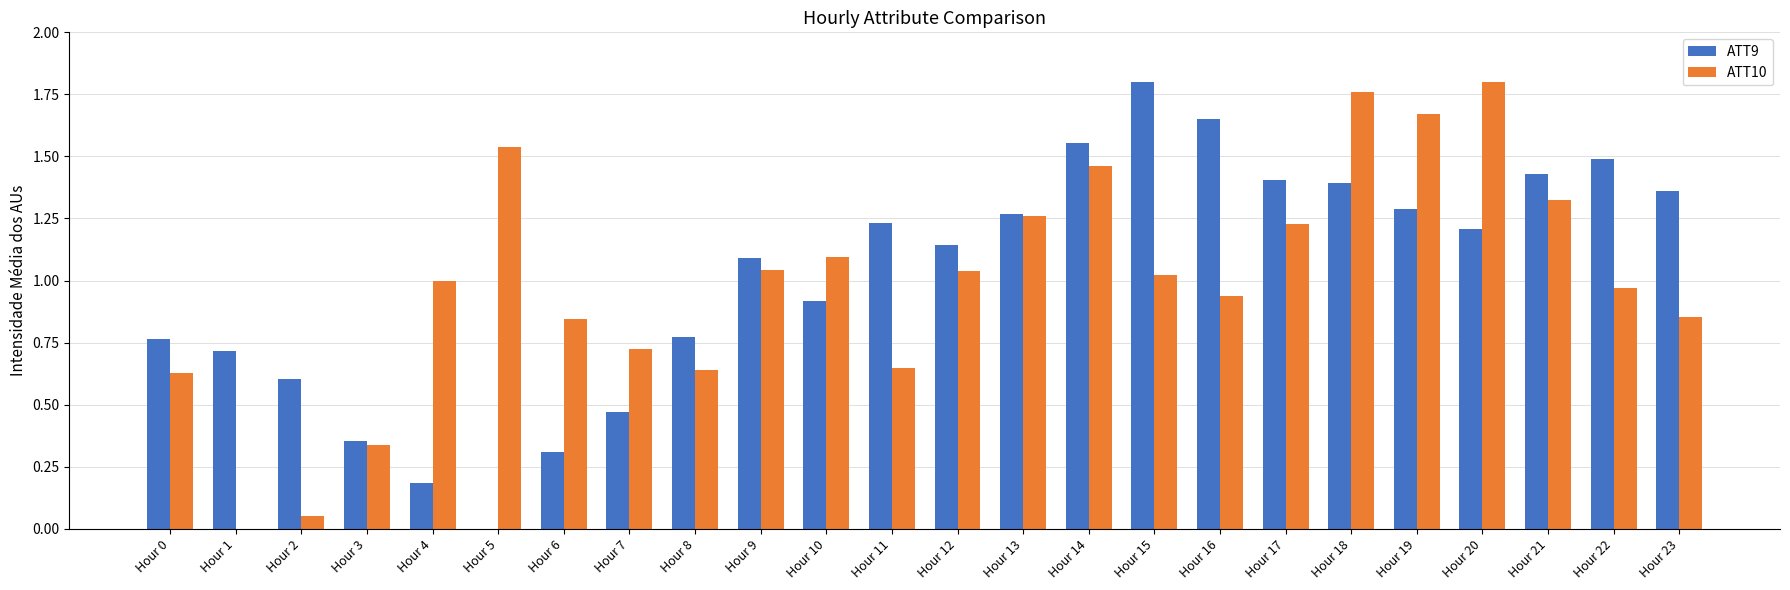

At which category is the sum across all series the highest?

Hour 18